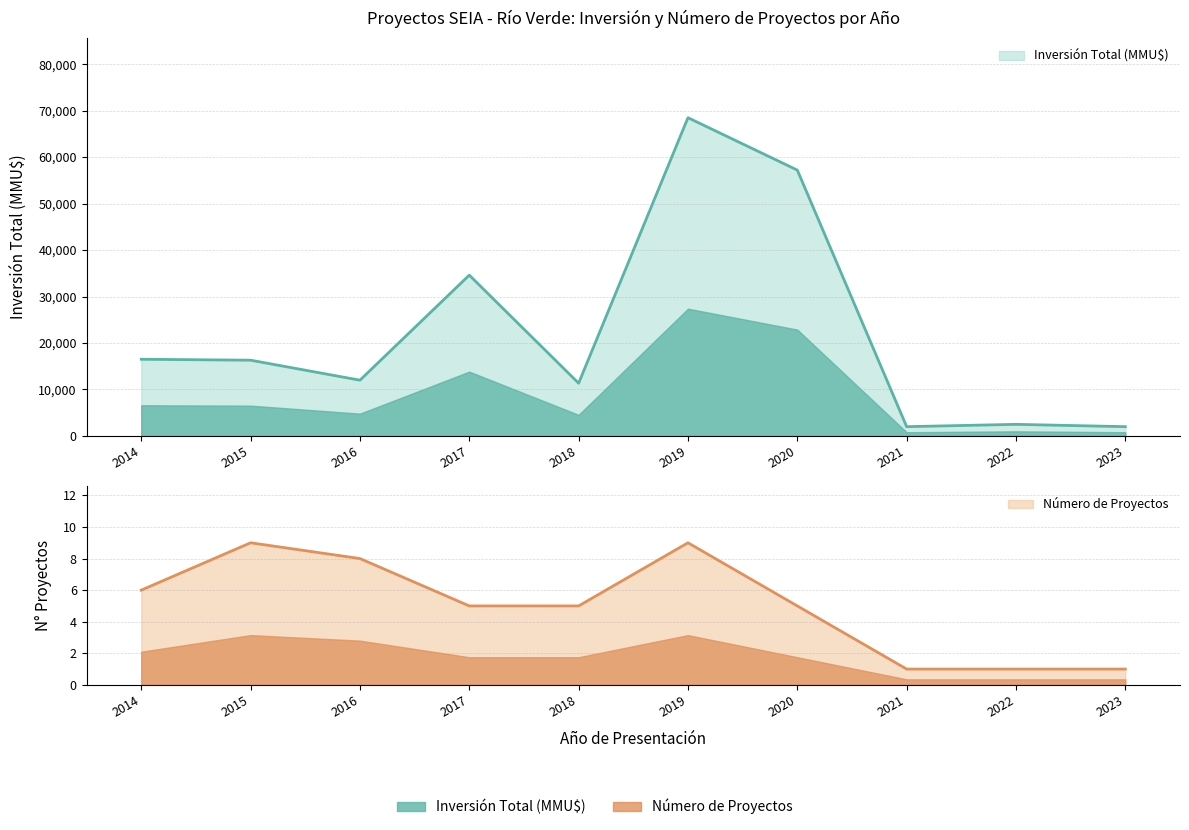

What is the difference between the maximum and minimum values in the Inversión Total (MMU$) series?

66469